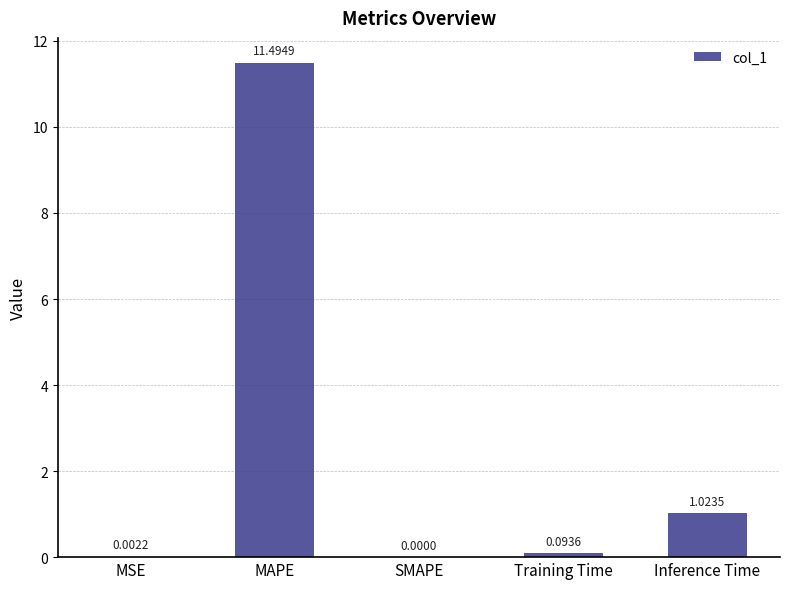

Which label corresponds to the largest value in the chart?

MAPE